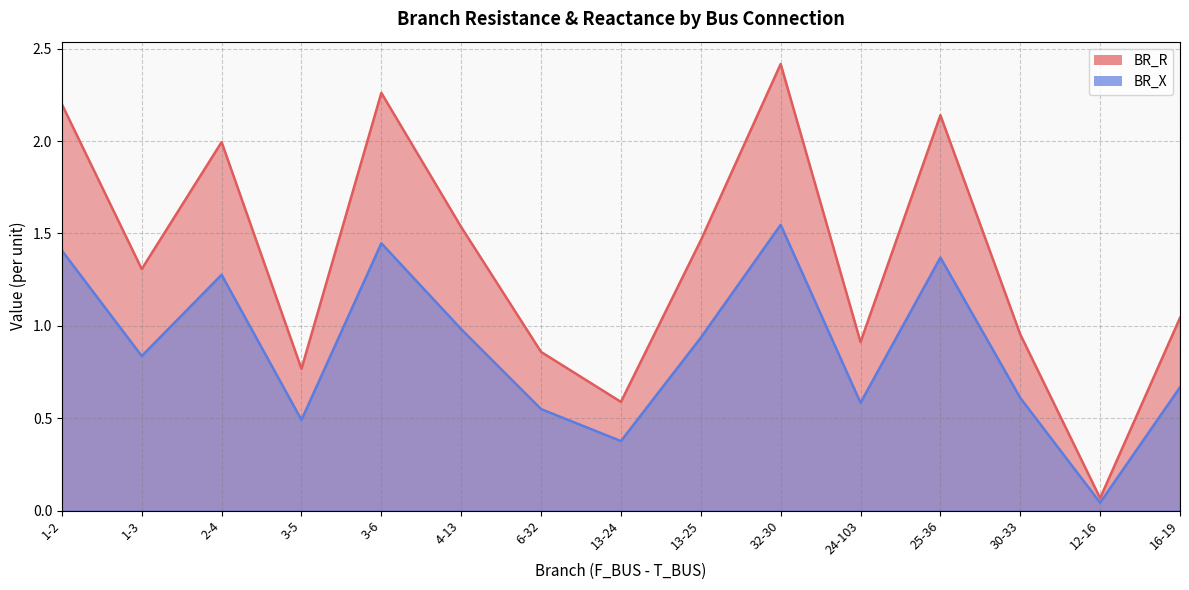

At which label does BR_R reach its peak?

32-30